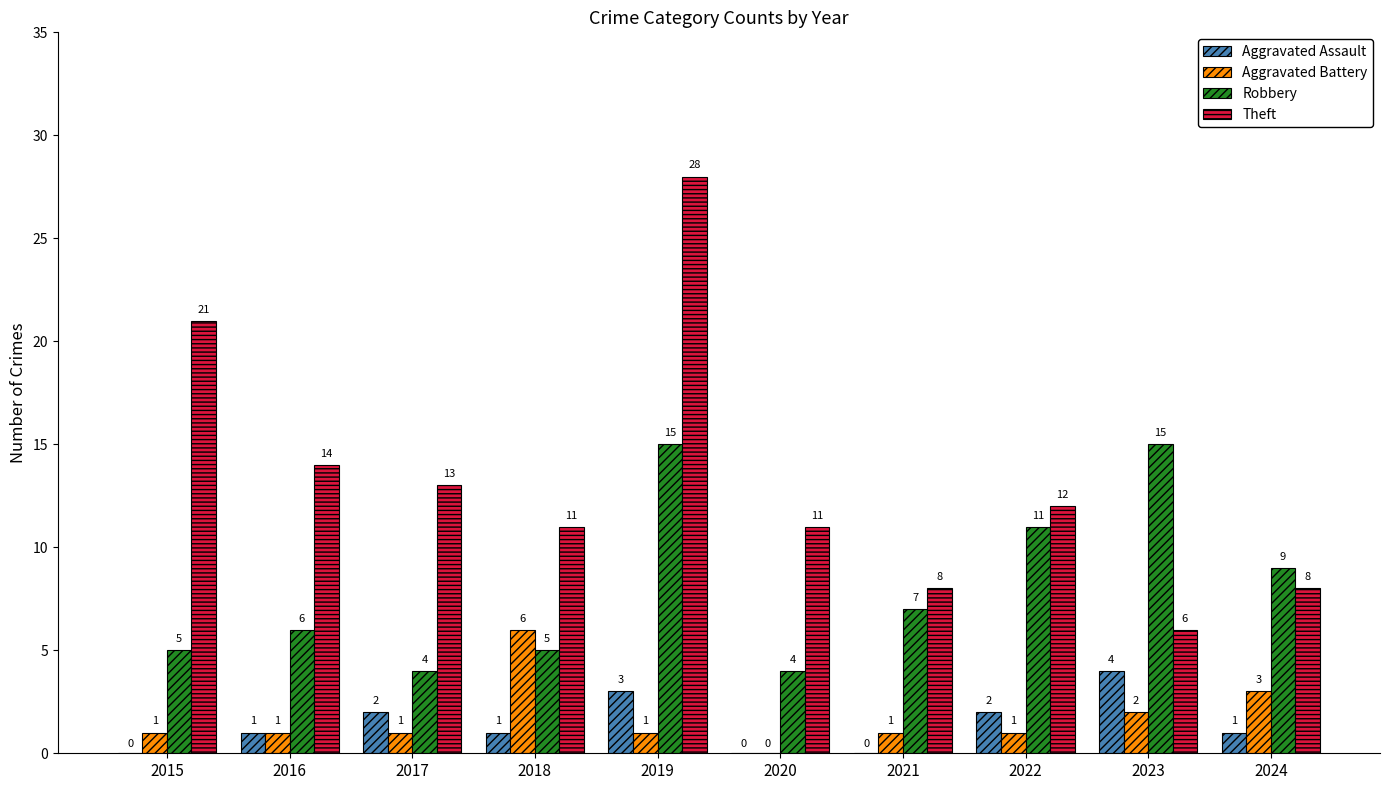

Reading left to right, extract all data points from this chart.

Aggravated Assault: 2015=0	2016=1	2017=2	2018=1	2019=3	2020=0	2021=0	2022=2	2023=4	2024=1
Aggravated Battery: 2015=1	2016=1	2017=1	2018=6	2019=1	2020=0	2021=1	2022=1	2023=2	2024=3
Robbery: 2015=5	2016=6	2017=4	2018=5	2019=15	2020=4	2021=7	2022=11	2023=15	2024=9
Theft: 2015=21	2016=14	2017=13	2018=11	2019=28	2020=11	2021=8	2022=12	2023=6	2024=8